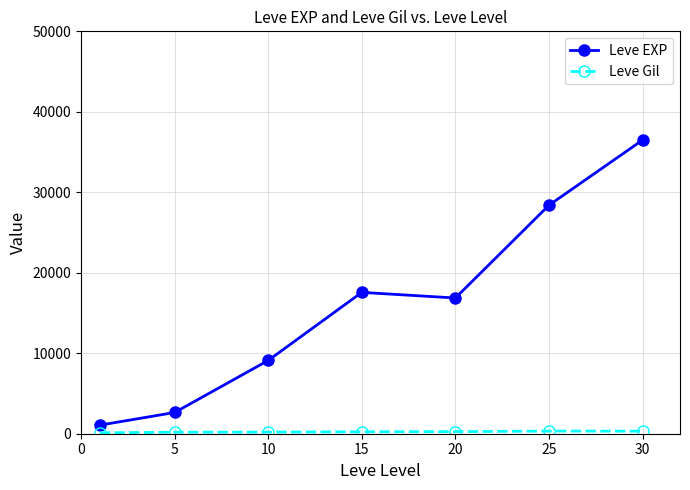

What is the sum of all Leve EXP values?

112123.3